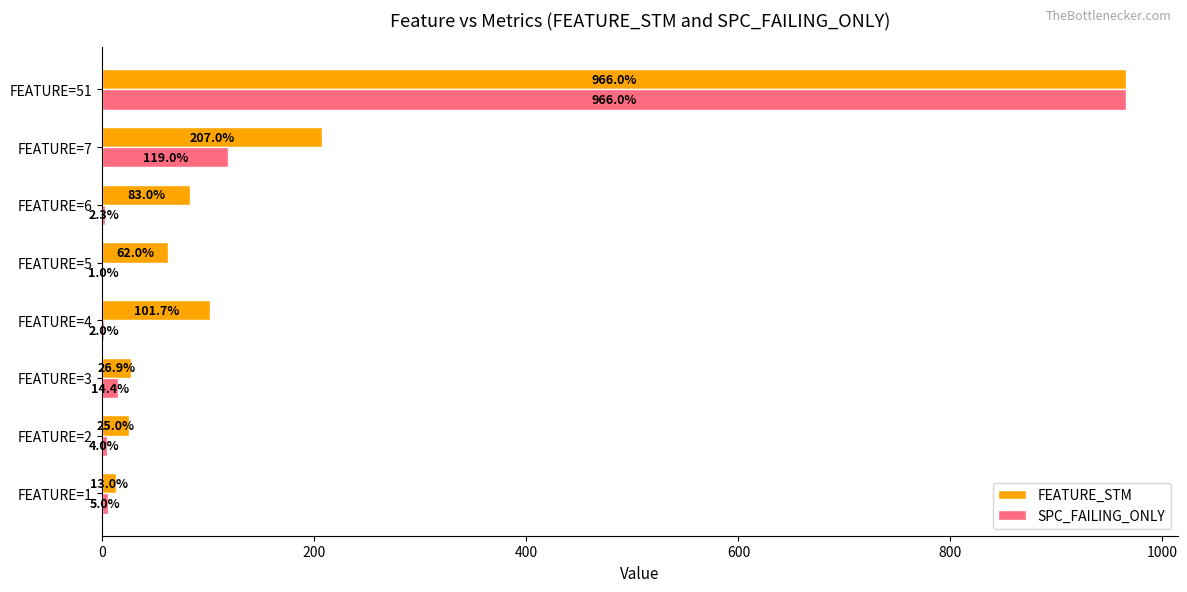

True or false: FEATURE_STM has a value of 13.0 at FEATURE=1.

True